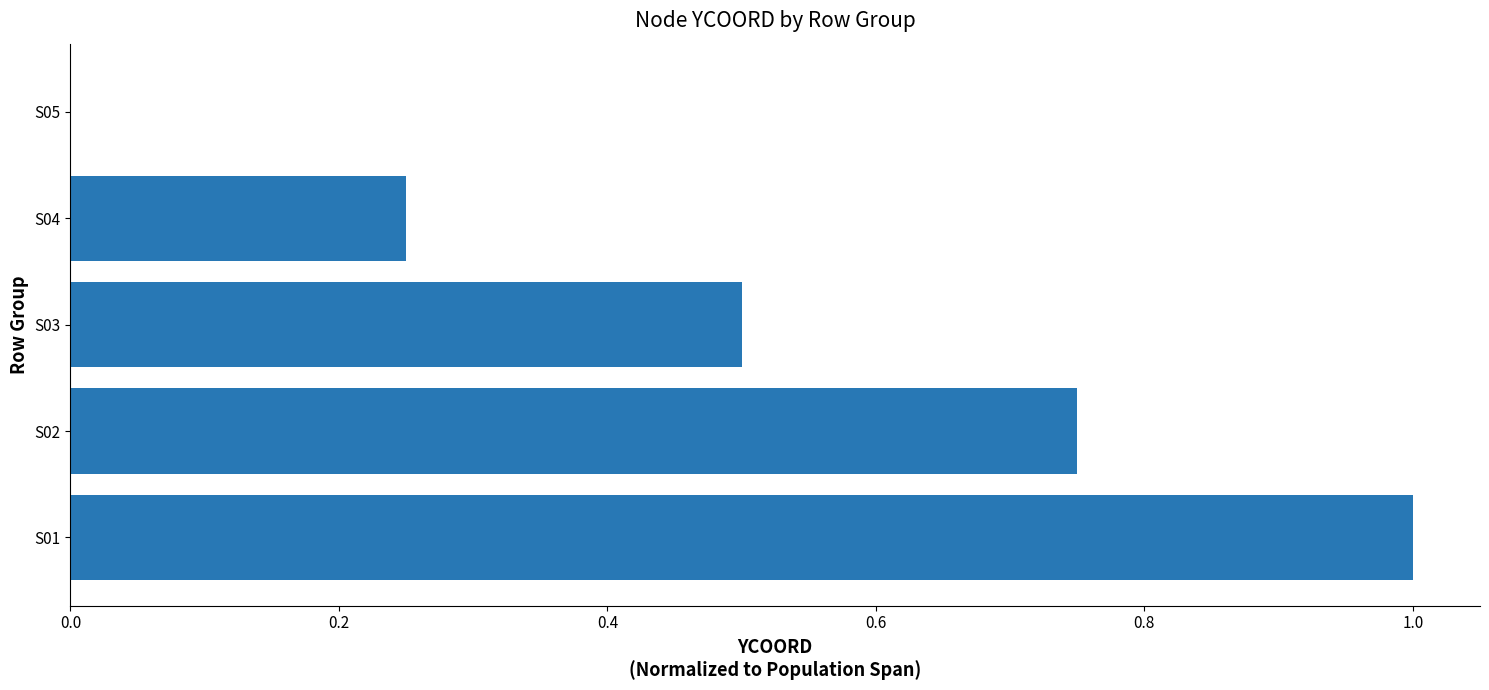

Between S04 and S05, which is larger?

S04